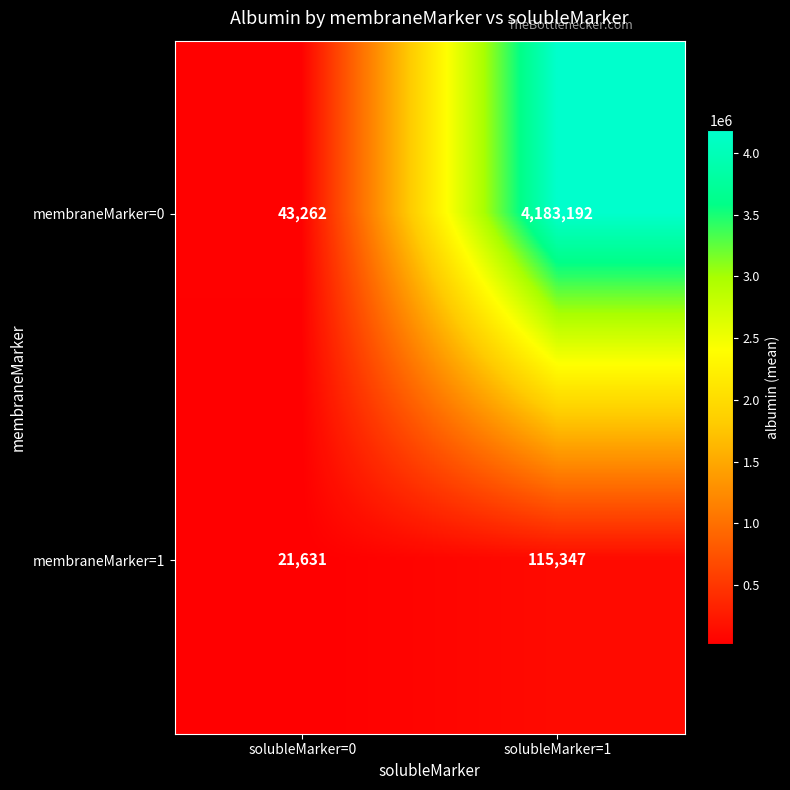

List the series in order of their overall mean, lowest first.

membraneMarker=1, membraneMarker=0